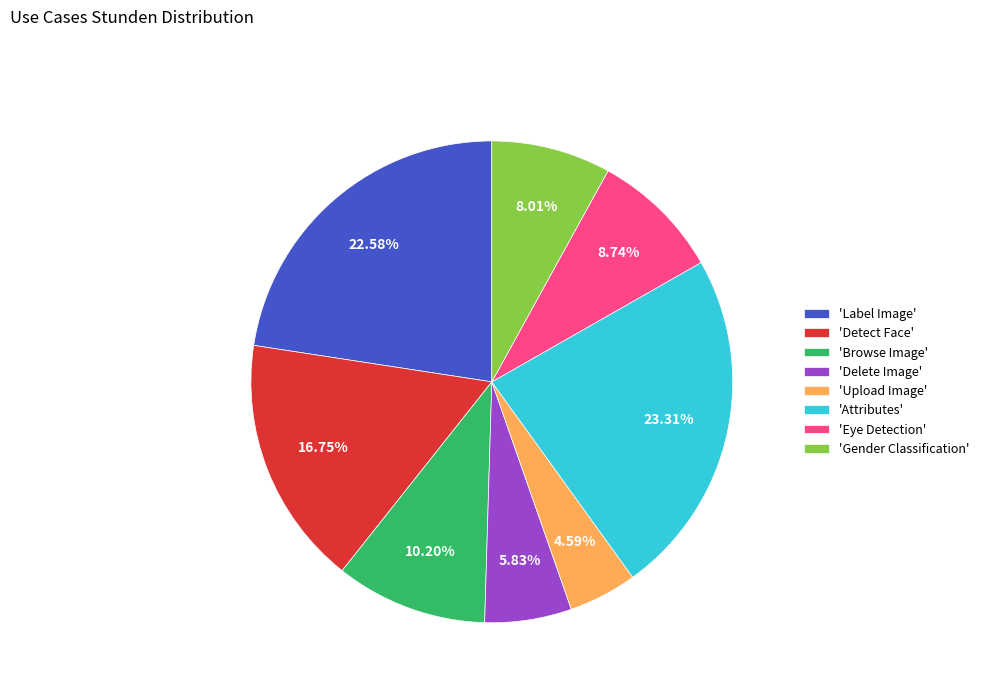

Is there a majority slice in this chart?

No